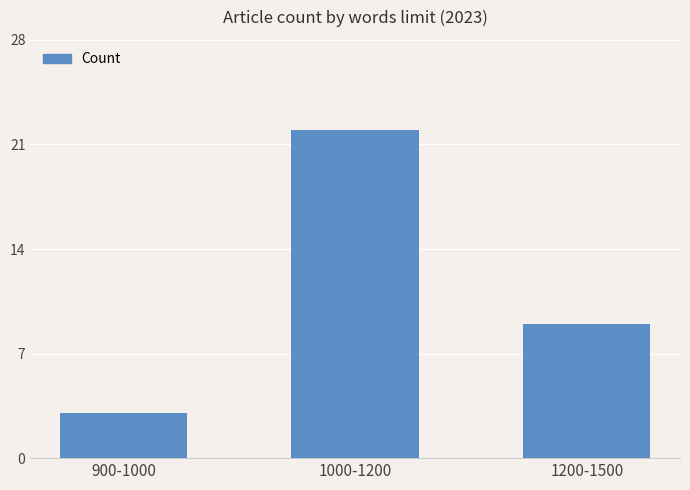

What is the approximate value at 1000-1200, to the nearest 5?

20